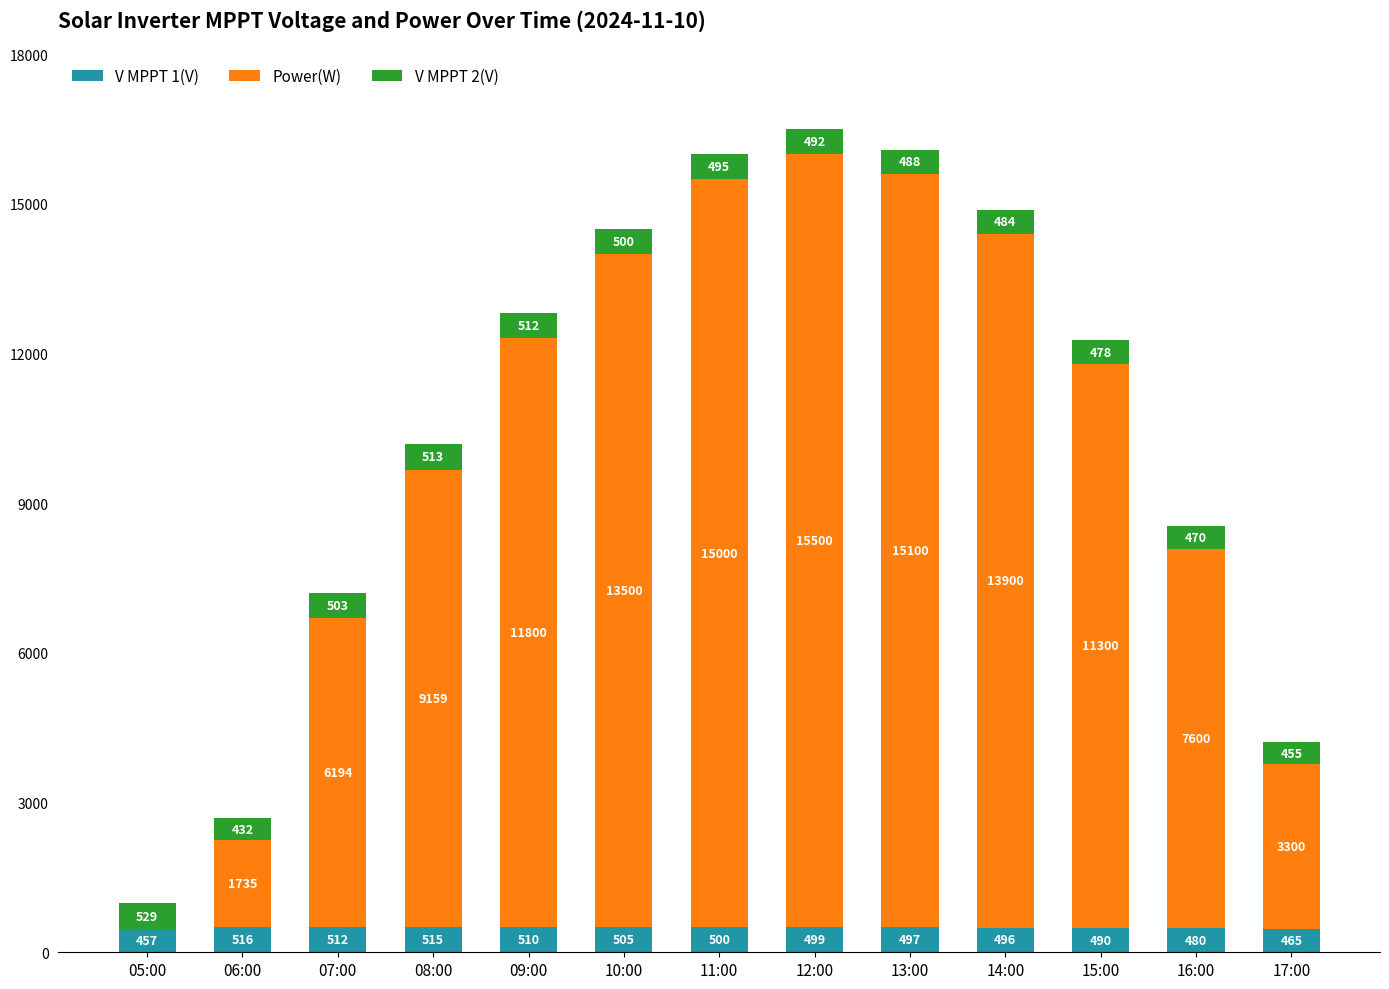

Read the V MPPT 1(V) value at 07:00, to the nearest 10.

510